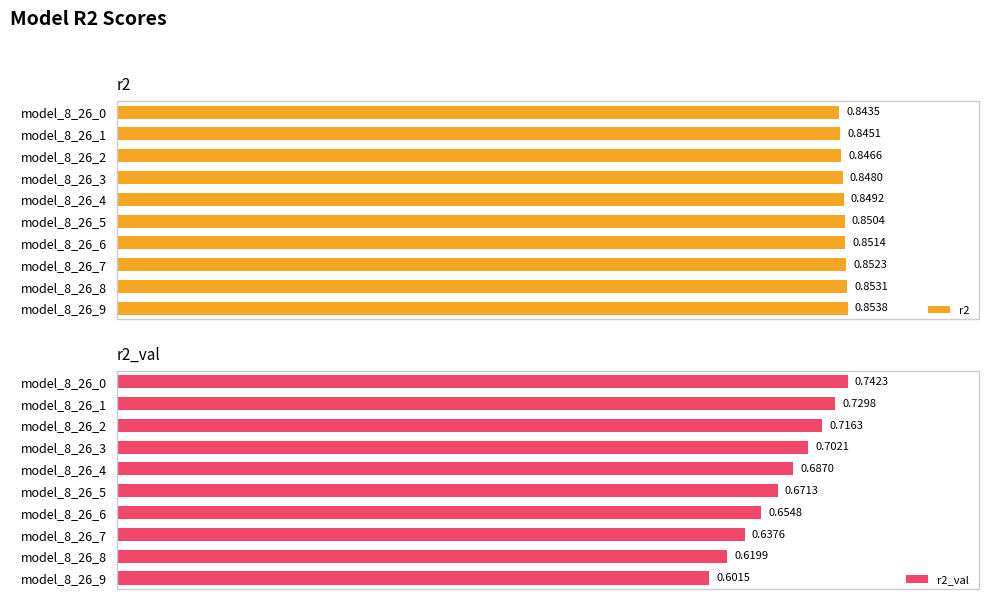

How many distinct data groups are displayed?

2